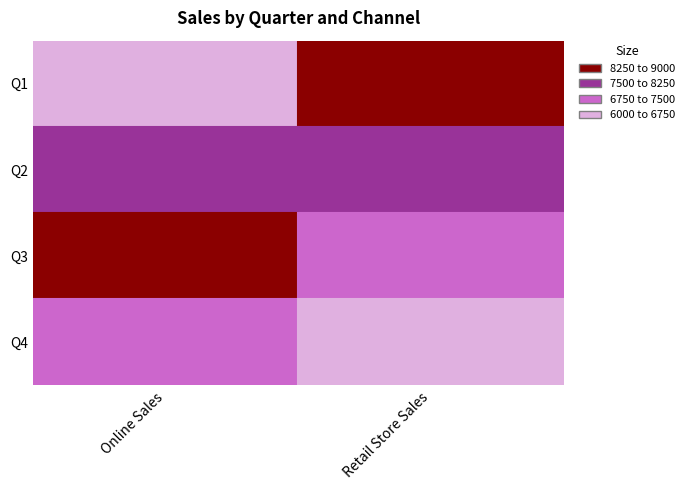

Between 0 and 1, which is larger?

1